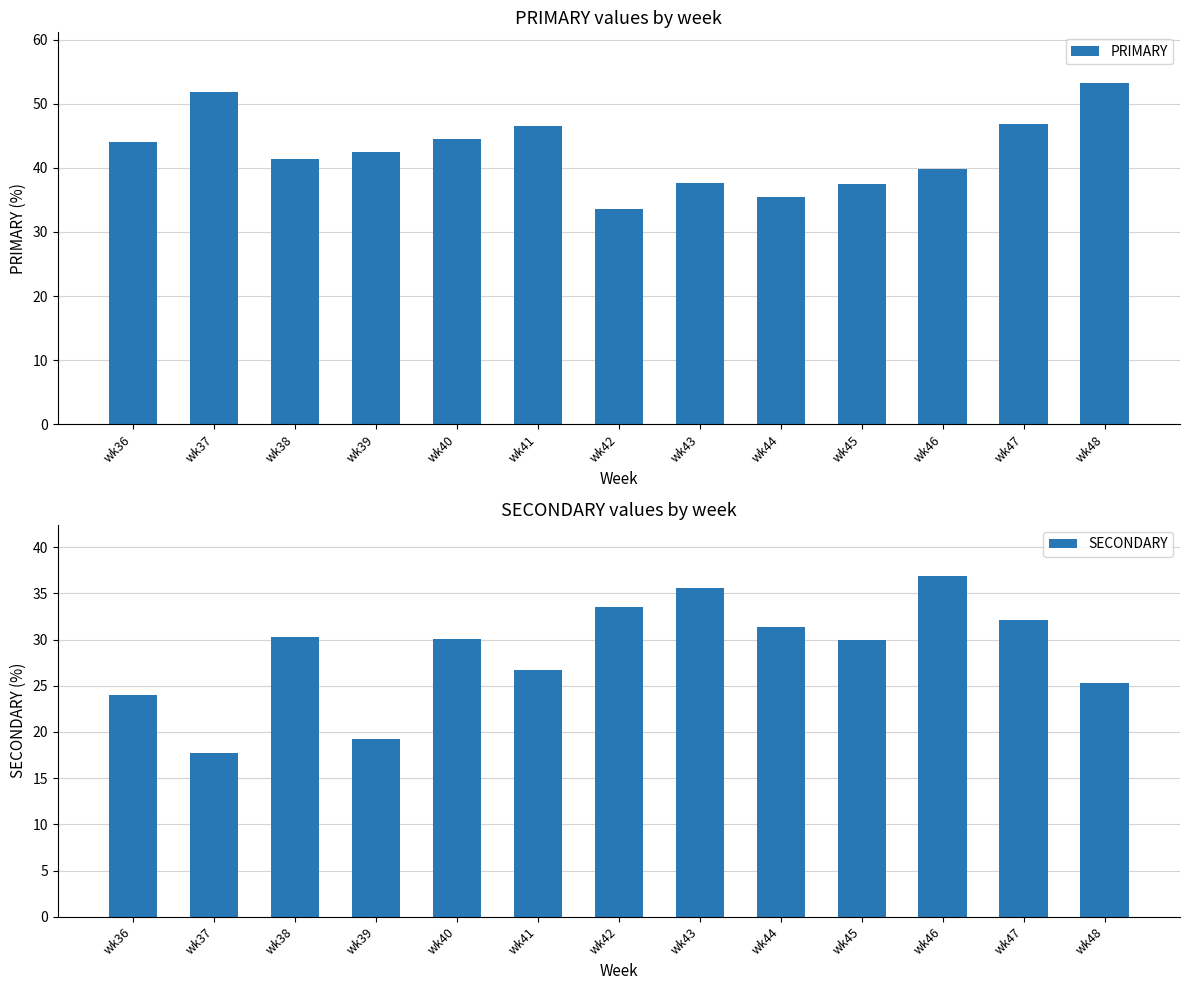

Reading left to right, what are all the values shown in this chart?

PRIMARY: wk36=44.0	wk37=51.9	wk38=41.4	wk39=42.4	wk40=44.4	wk41=46.6	wk42=33.5	wk43=37.6	wk44=35.4	wk45=37.5	wk46=39.8	wk47=46.8	wk48=53.2
SECONDARY: wk36=24.0	wk37=17.7	wk38=30.3	wk39=19.2	wk40=30.1	wk41=26.7	wk42=33.5	wk43=35.6	wk44=31.4	wk45=30.0	wk46=36.9	wk47=32.1	wk48=25.3